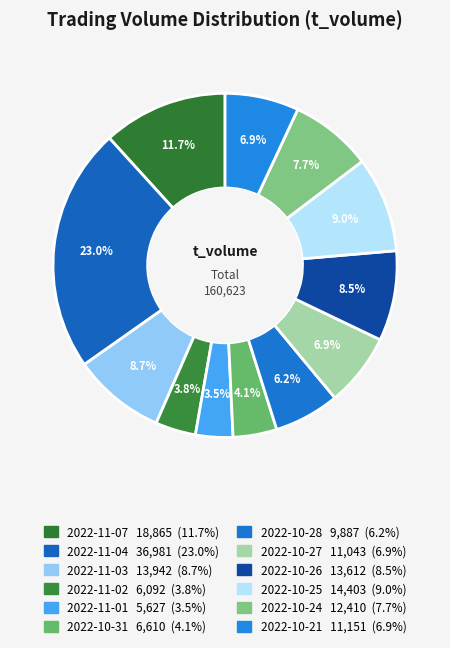

How many slices are in this pie chart?

12